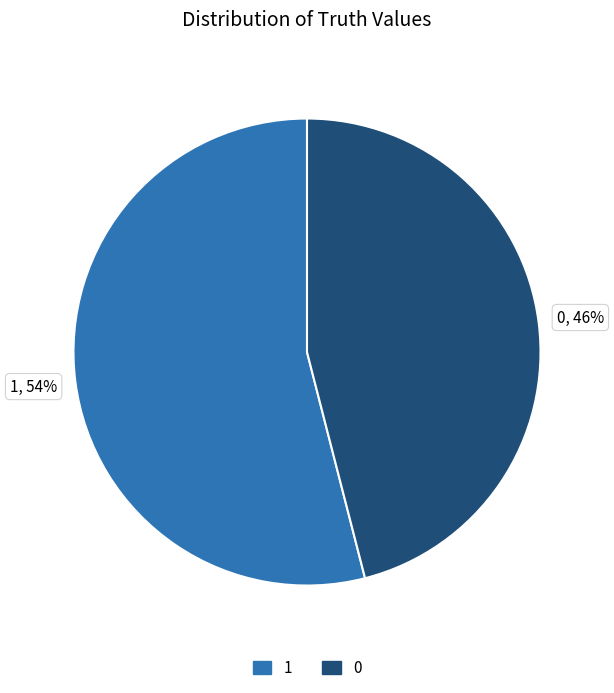

Is there any slice that represents more than half of the pie?

Yes